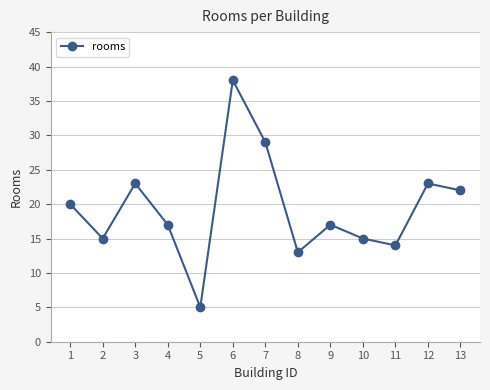

What is the value of the 3rd point from the left?

23